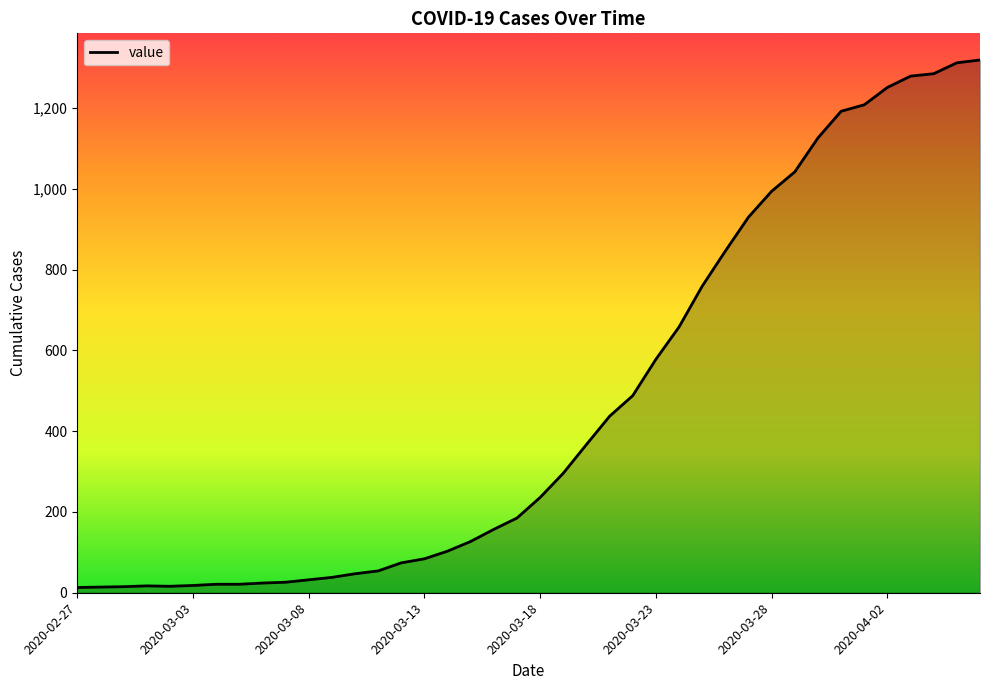

What is the difference between the maximum and minimum values?

1306